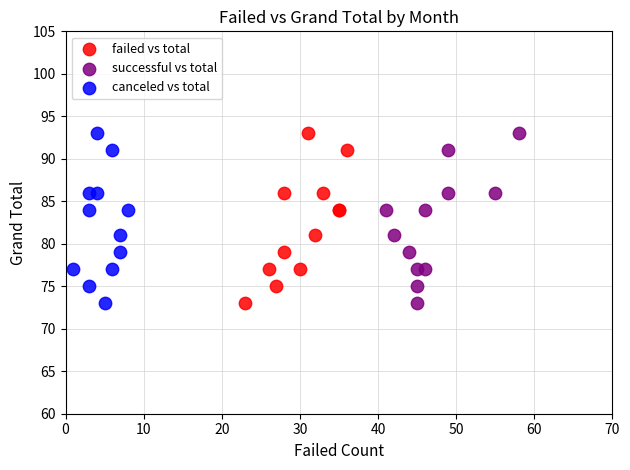

What are all the series names shown in the legend?

failed vs total, successful vs total, canceled vs total